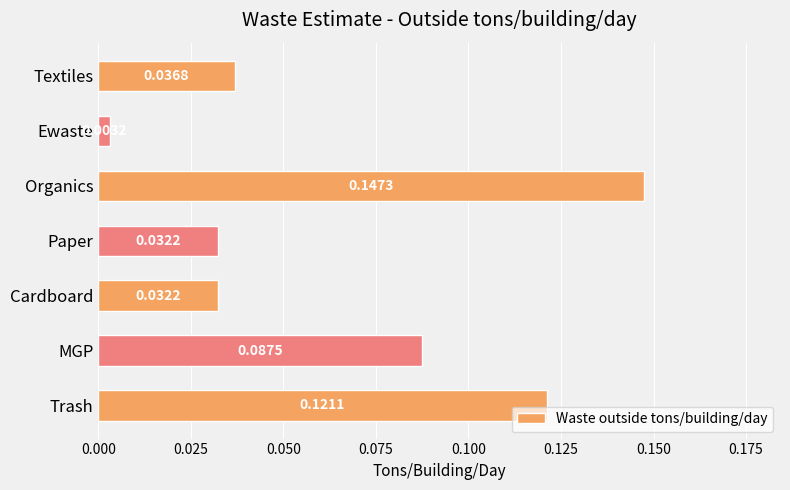

What is the sum of all values?

0.5